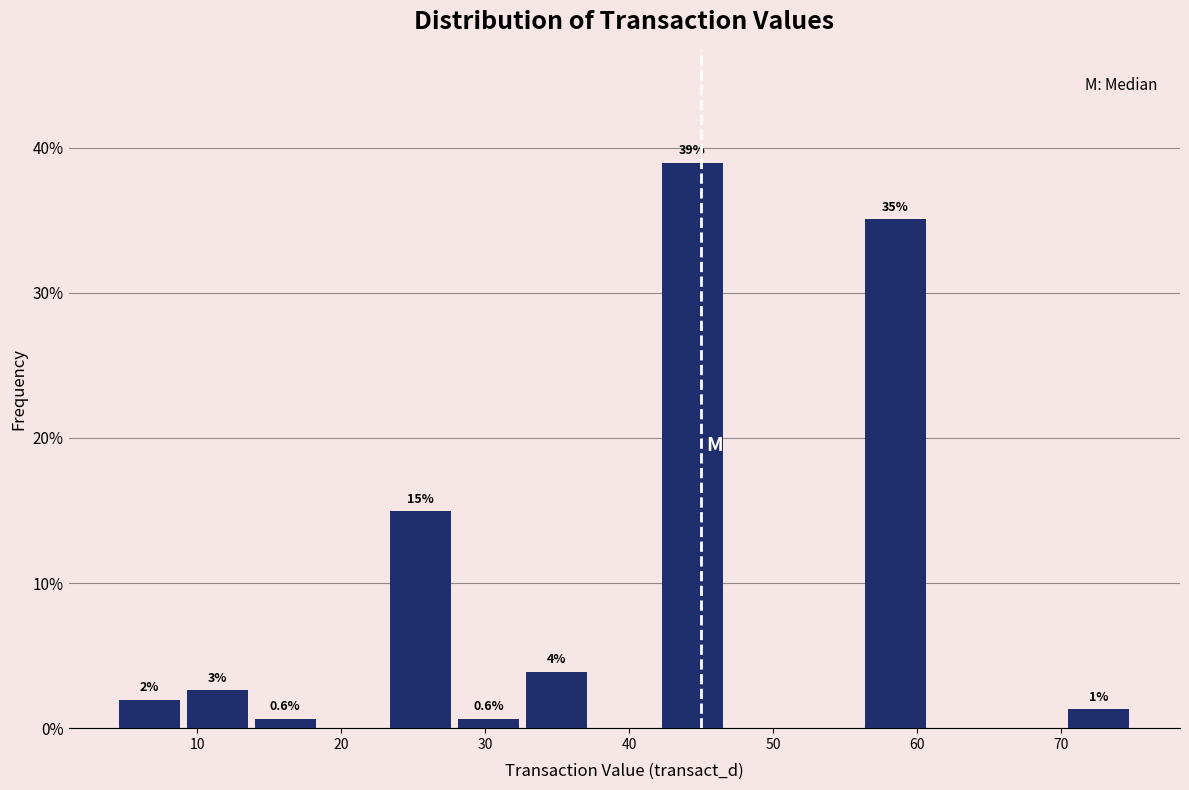

Over which range of the x-axis is the bar tallest?

42 to 47